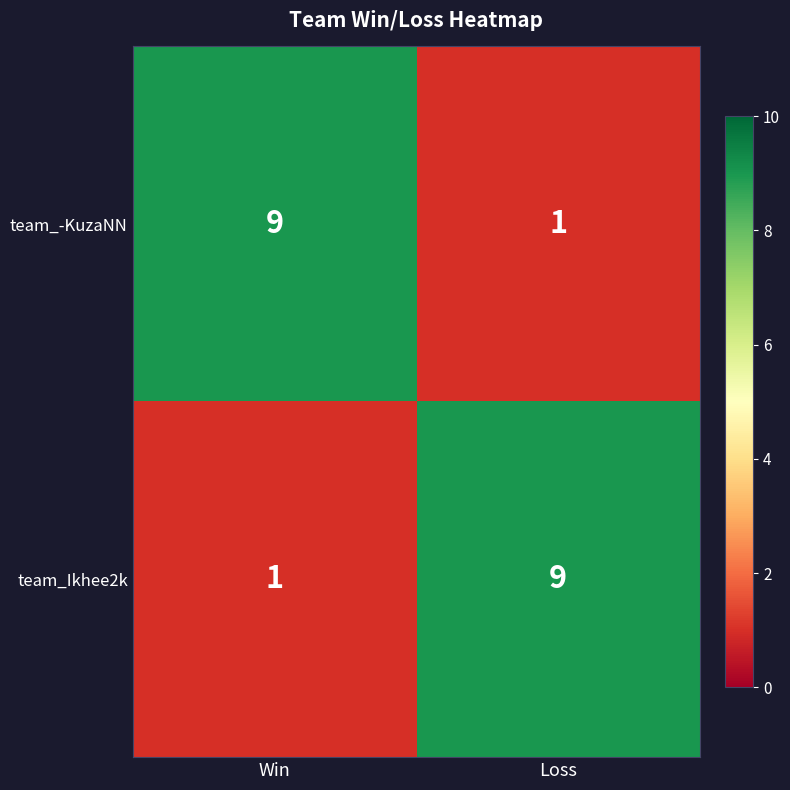

What is the difference between the highest and lowest values at Win?

8